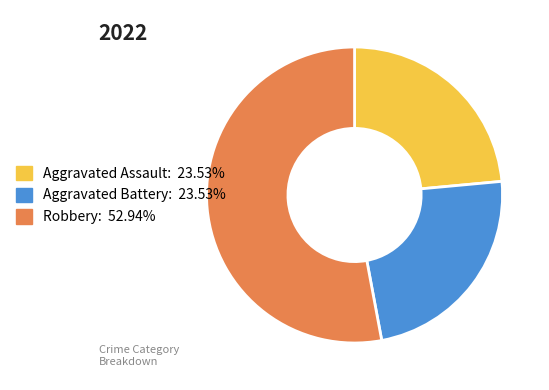

How many segments does this pie chart have?

3